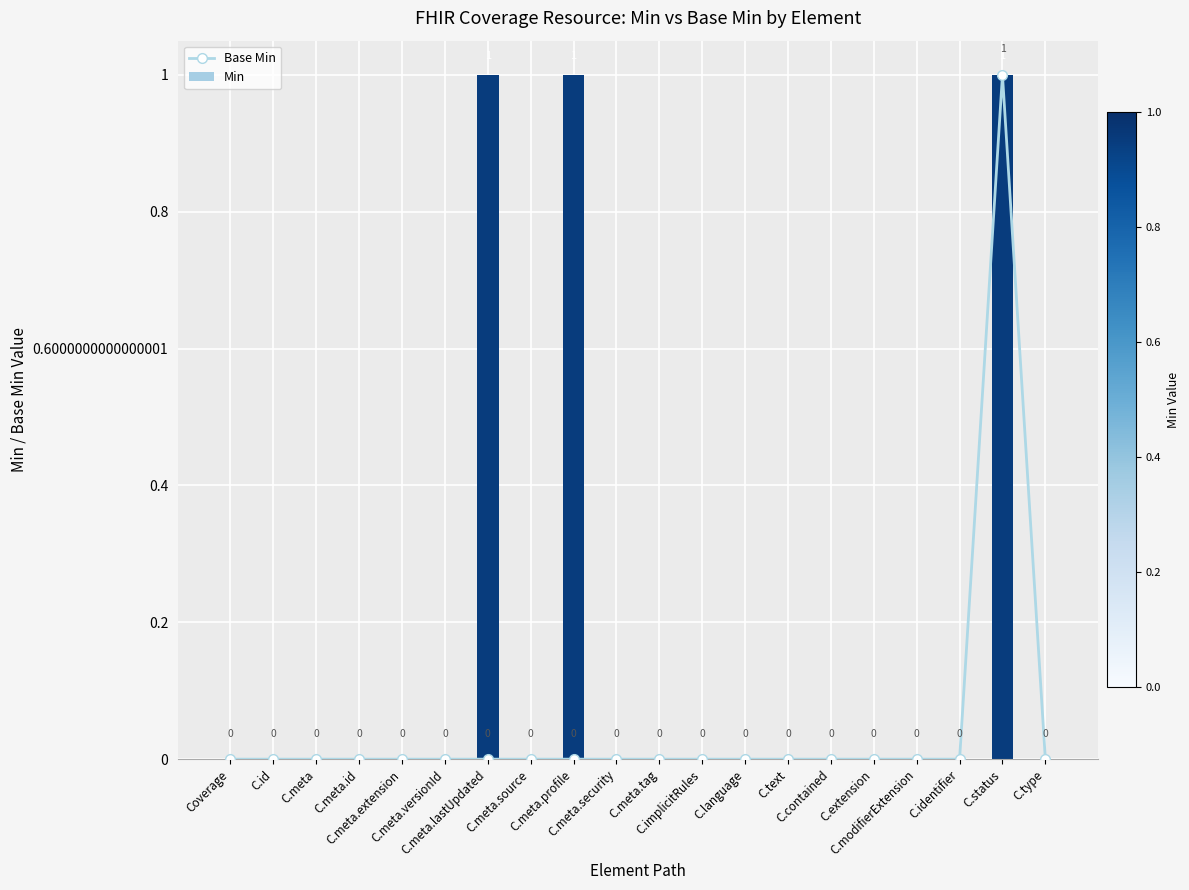

Rank the categories by Min value from highest to lowest.

C.meta.lastUpdated, C.meta.profile, C.status, Coverage, C.id, C.meta, C.meta.id, C.meta.extension, C.meta.versionId, C.meta.source, C.meta.security, C.meta.tag, C.implicitRules, C.language, C.text, C.contained, C.extension, C.modifierExtension, C.identifier, C.type